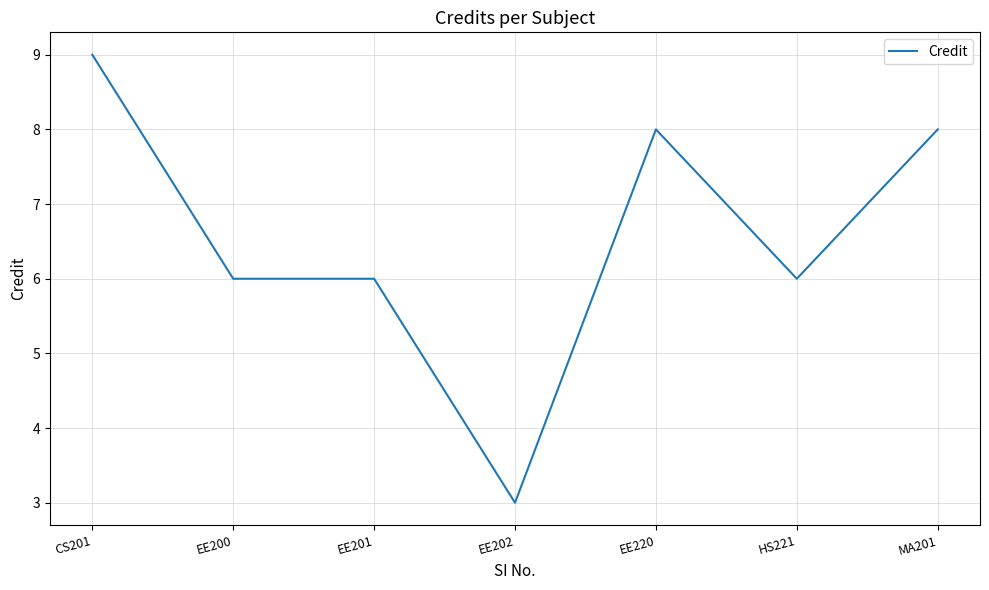

What position from the left is EE201?

3